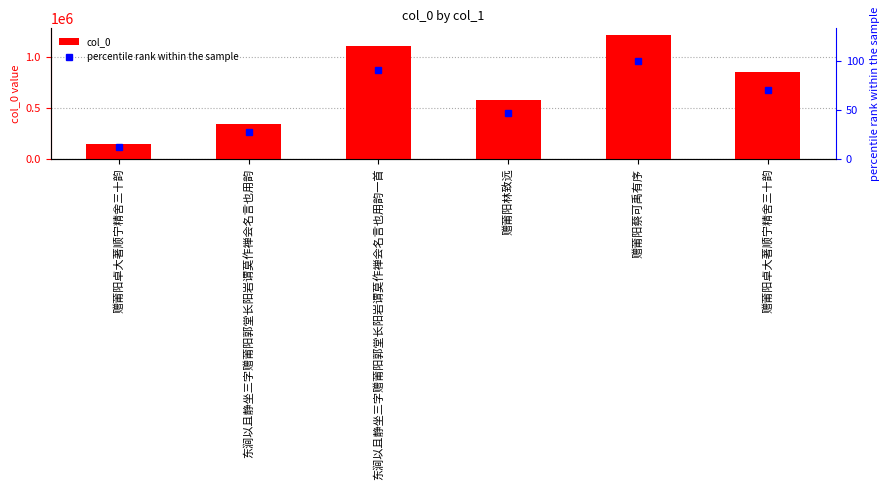

How many col_0 values are between 337734 and 1100070?

4